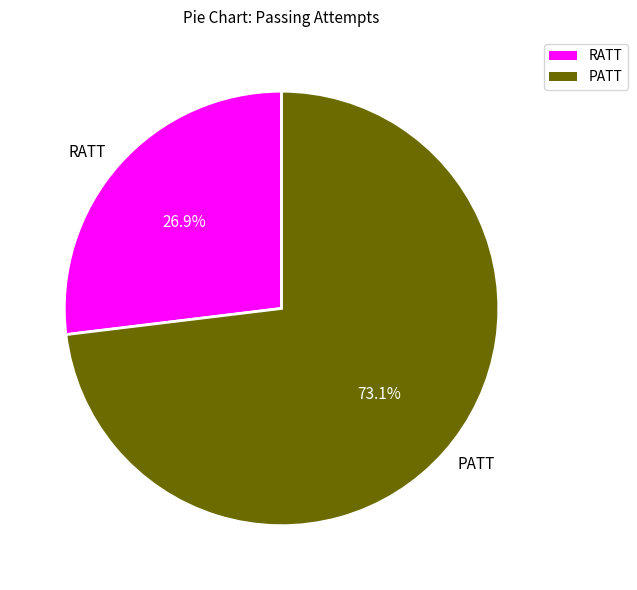

The PATT slice represents 67% of the pie. True or false?

False